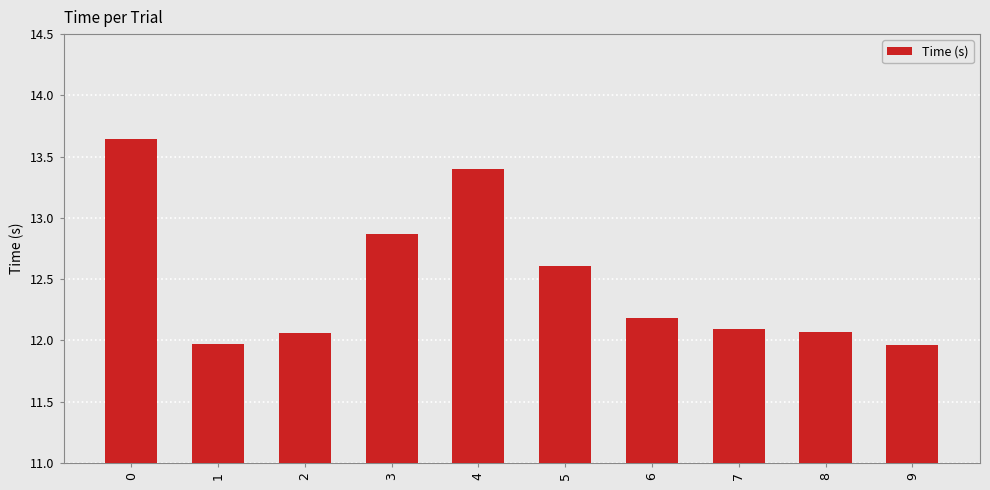

What is the value of the 7th bar from the left?

12.2